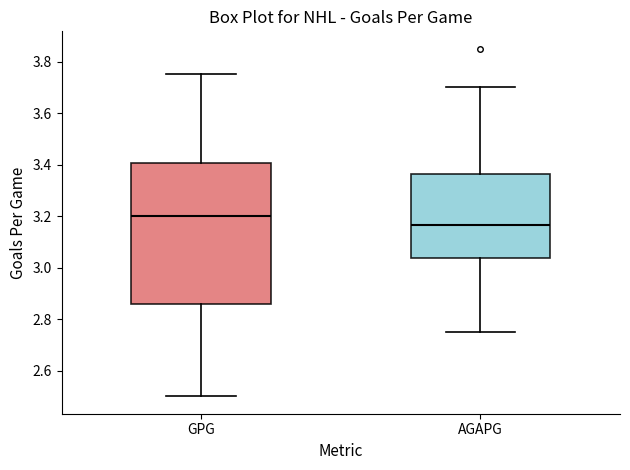

Reading left to right, transcribe this box plot: for each box, give where its median line is, the range the box spans, and where its two whiskers end, as read against the y-axis. The values are not printed on the chart, so give them approximately, as read against the axis.

GPG: median 3.20, box 2.86 to 3.40, whiskers 2.50 to 3.76
AGAPG: median 3.16, box 3.04 to 3.36, whiskers 2.76 to 3.70